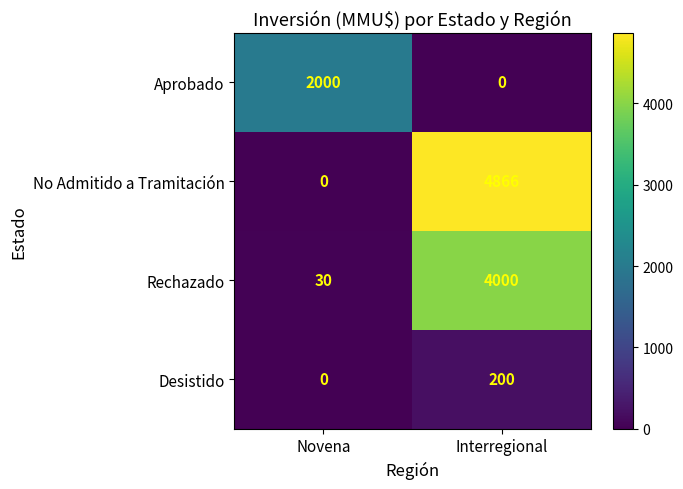

Is it true that Aprobado equals 3079 at Novena?

False